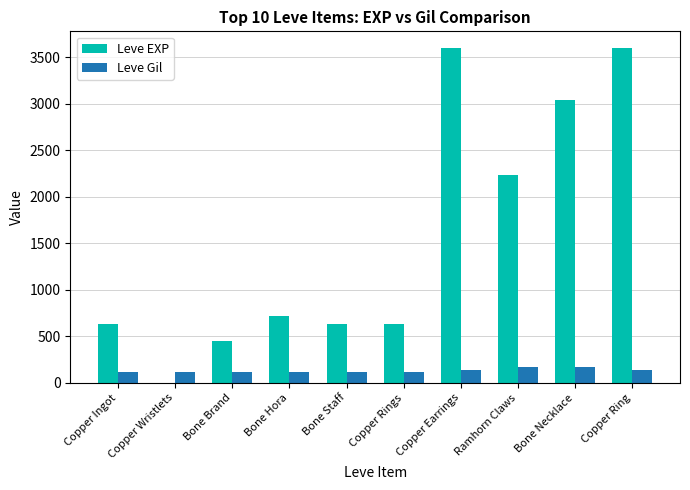

The value of Leve EXP at Ramhorn Claws is 2230. True or false?

True